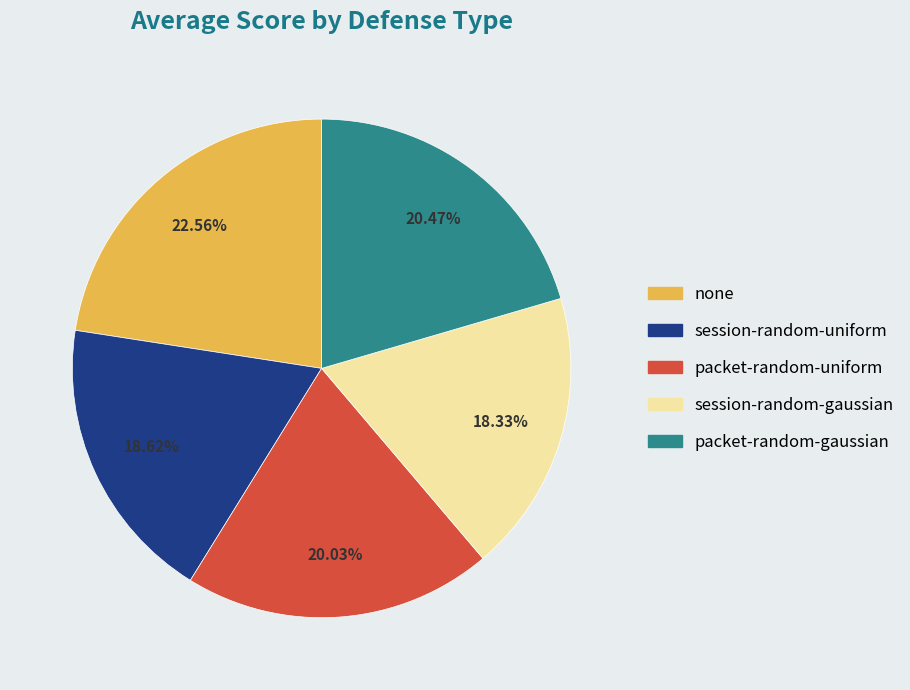

To the nearest percent, what is the combined percentage of packet-random-gaussian and none?

43%